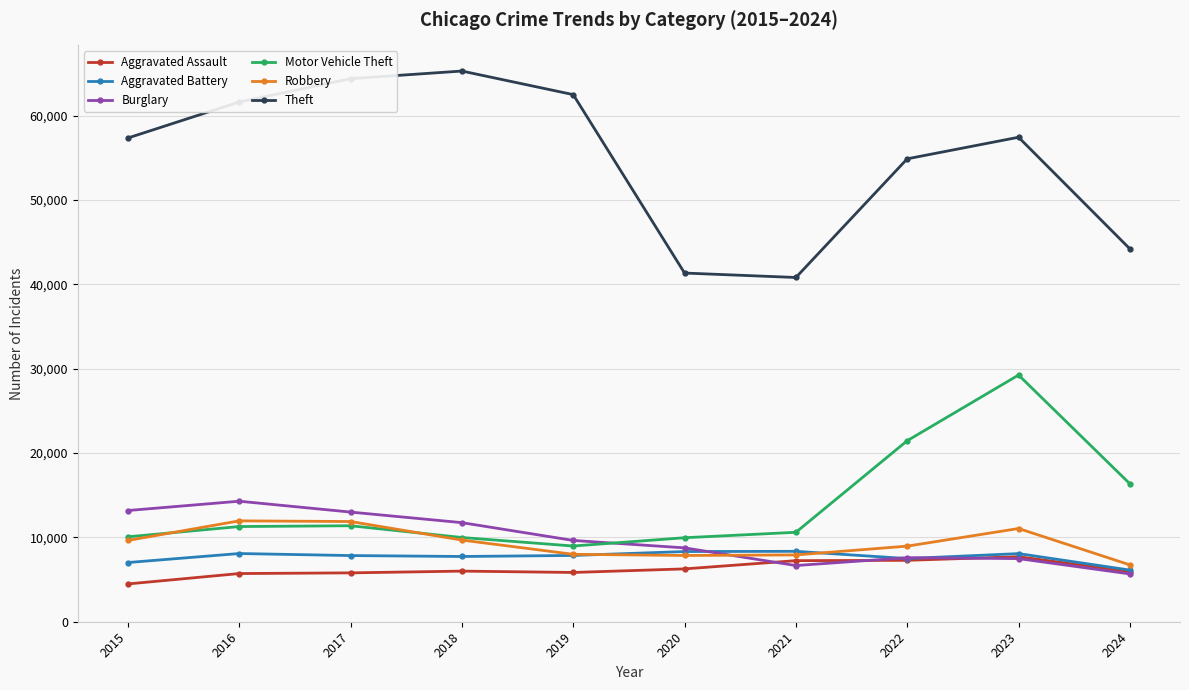

At how many categories does at least one series exceed 35942?

10